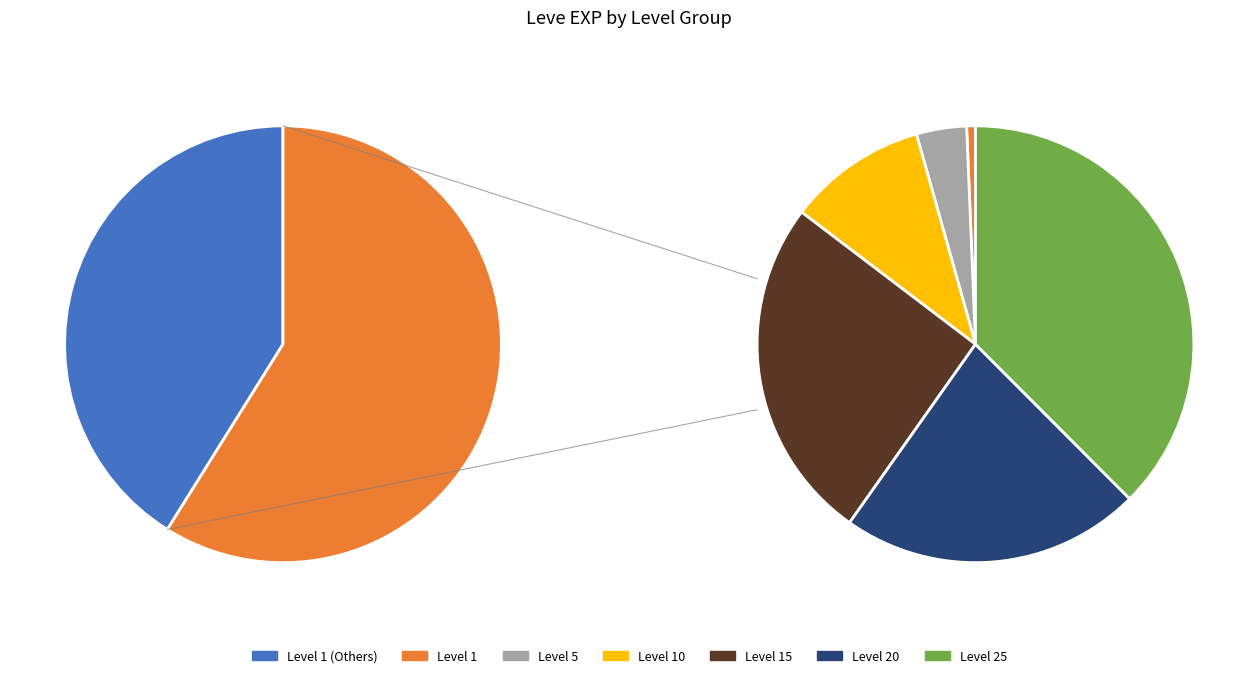

What percentage do Level 20 and Level 10 together represent?

19.2%